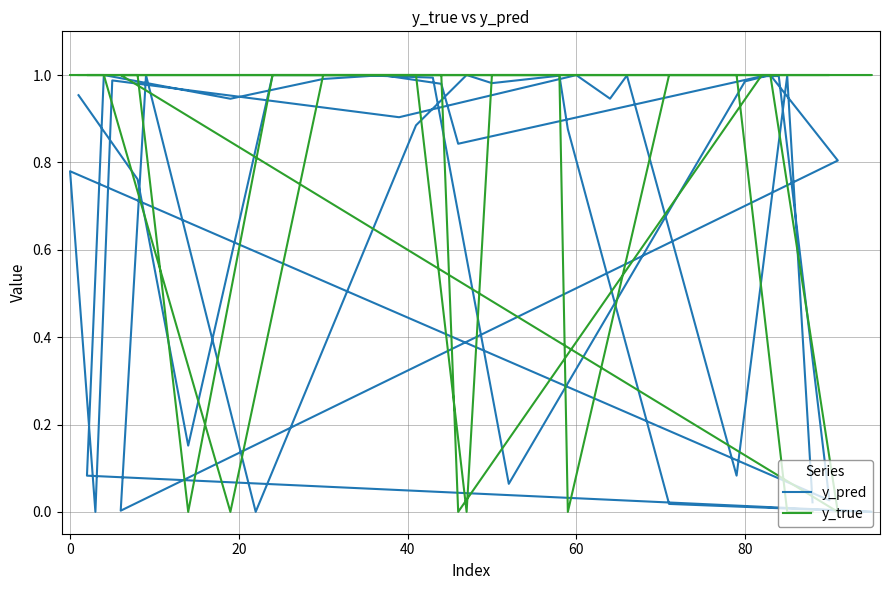

Read the y_pred value at 20.

0.1